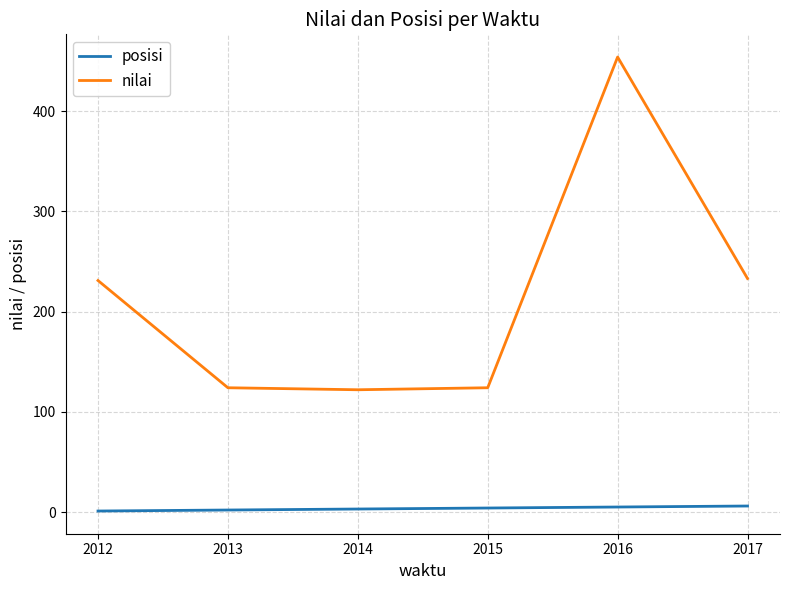

Is it true that nilai equals 216 at 2016?

False